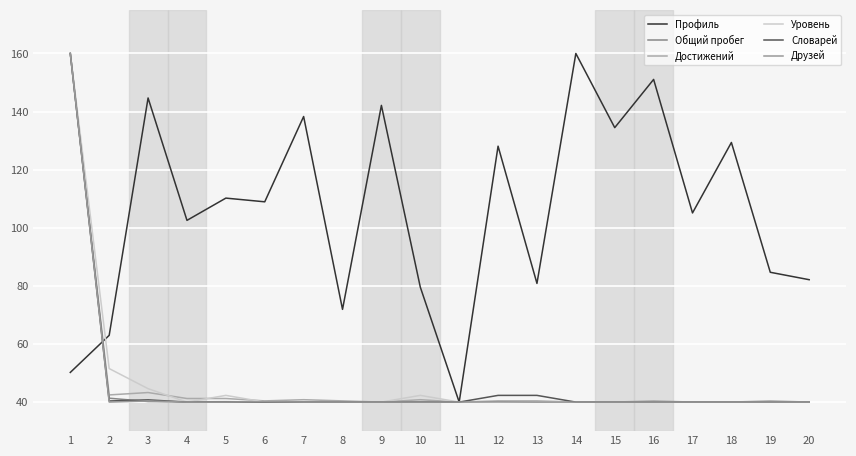

Is it true that Профиль equals 134.5 at 15?

True